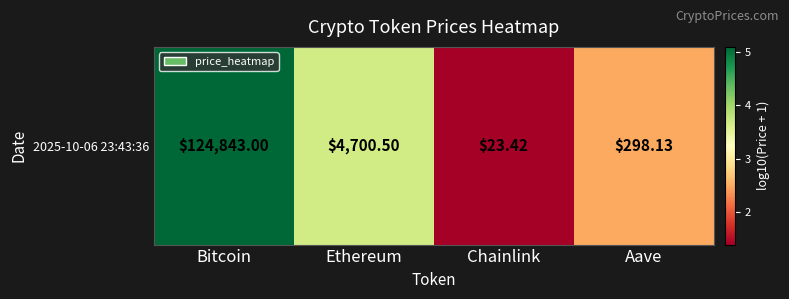

What is the average value?

3.2